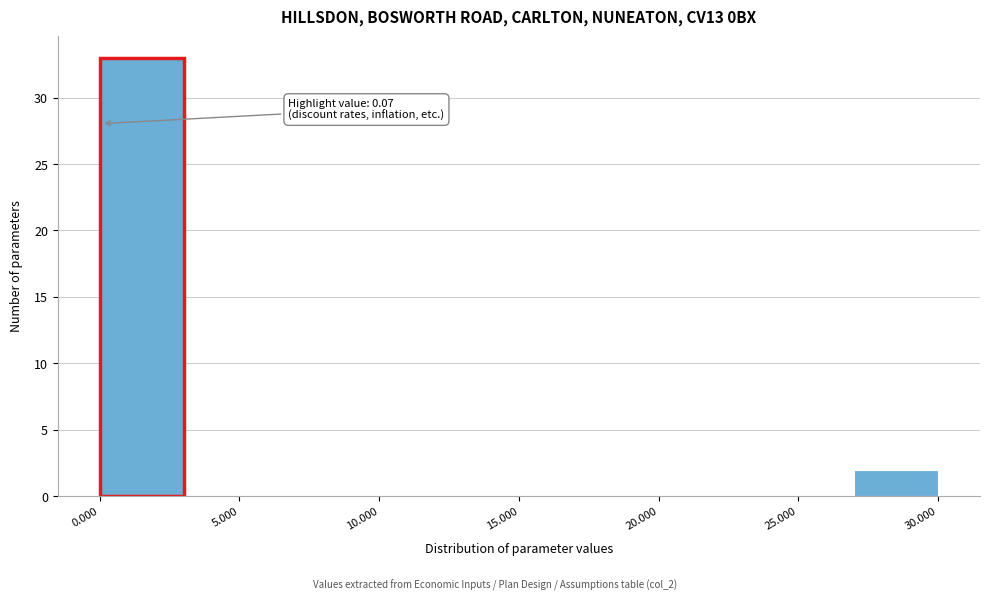

Over which range of the x-axis is the bar tallest?

0 to 3